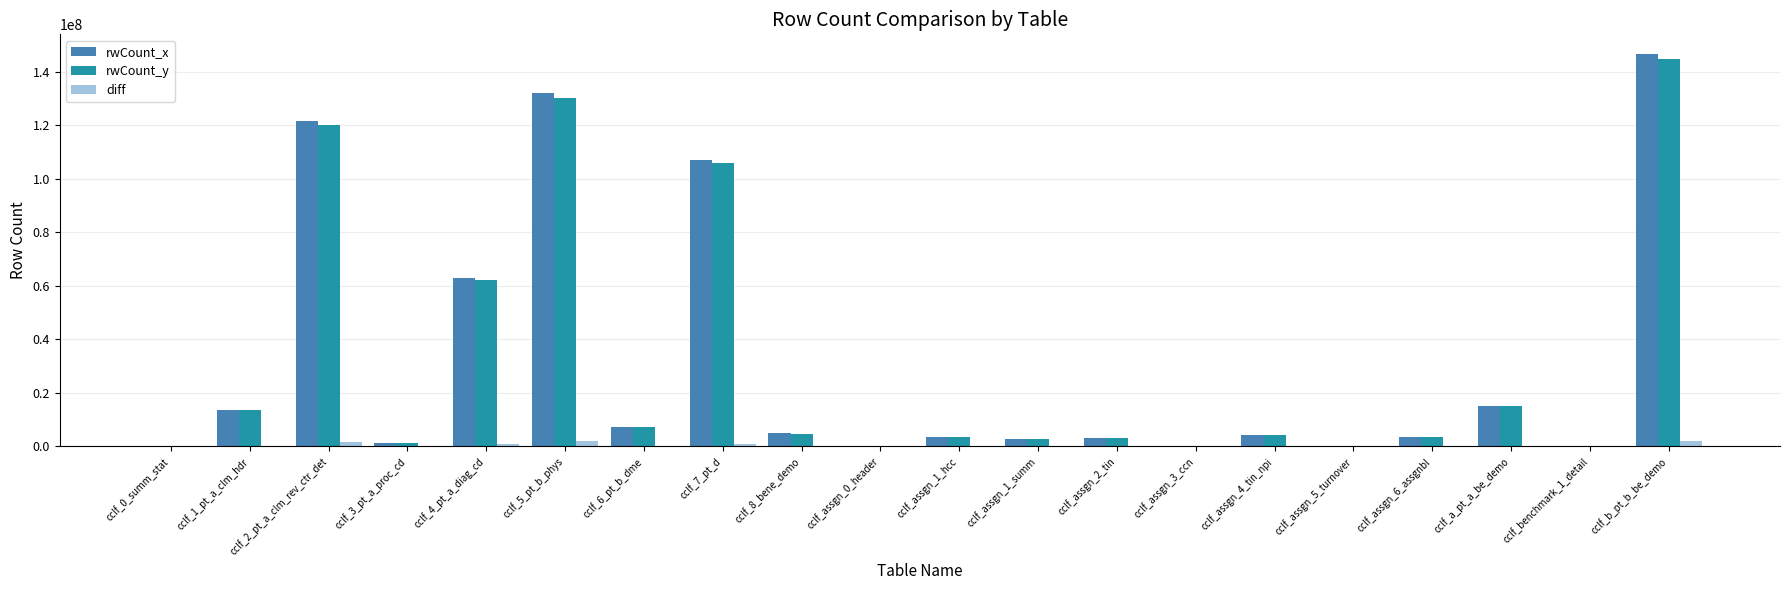

What value does the rwCount_x series have at cclf_8_bene_demo, to the nearest 100?

4898000